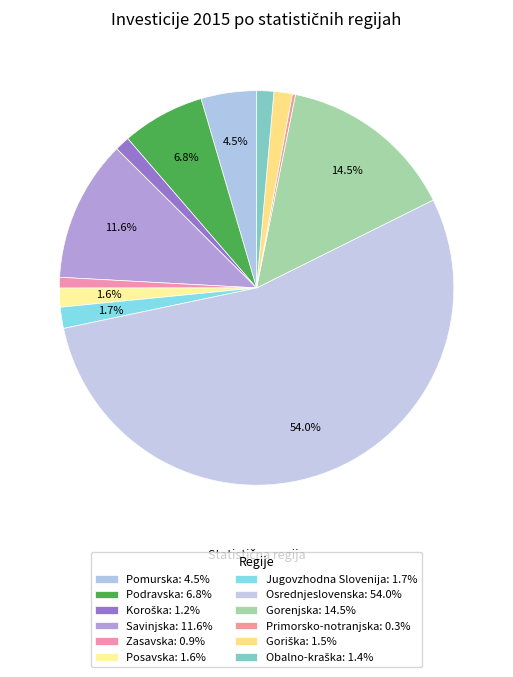

The Podravska slice represents 18% of the pie. True or false?

False